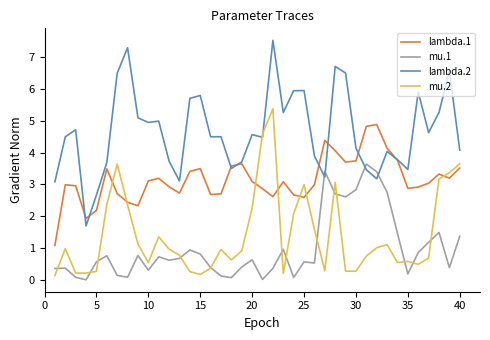

Which series has the largest total across all categories?

lambda.2